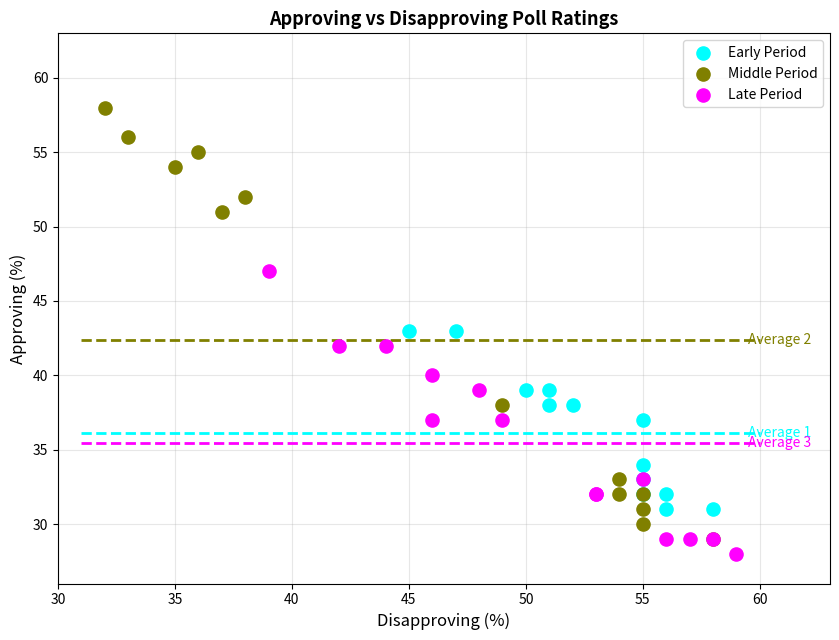

Which series contains the highest Y value?

Middle Period